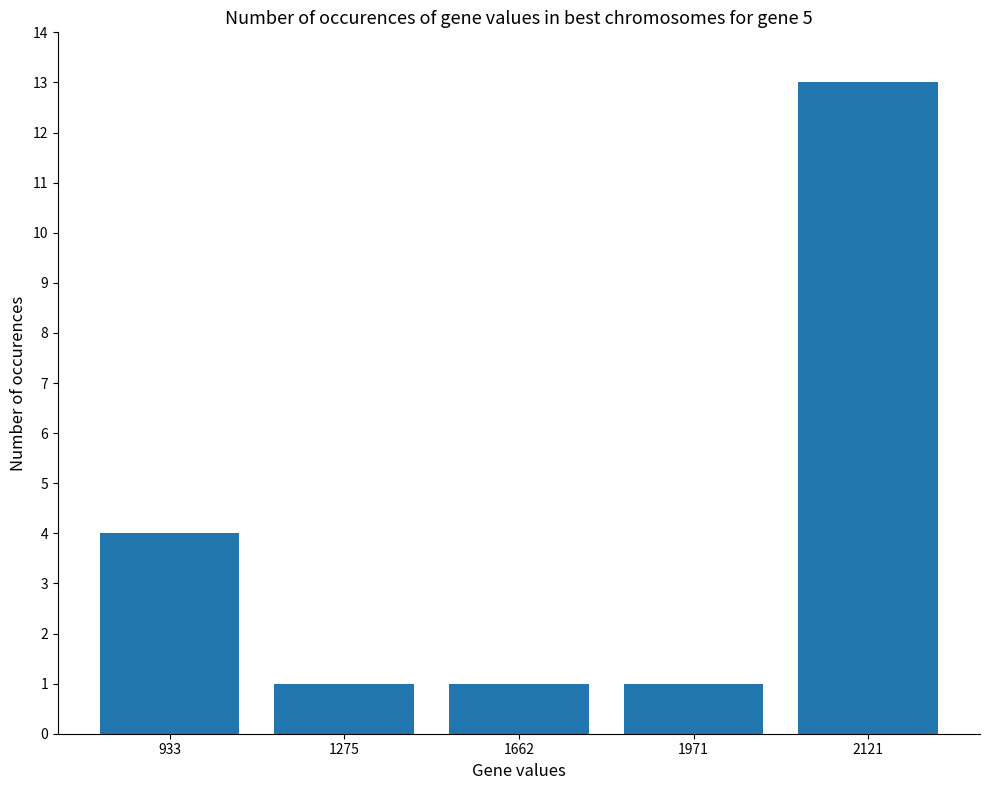

Reading right to left, what are all the values shown in this chart?

13	1	1	1	4